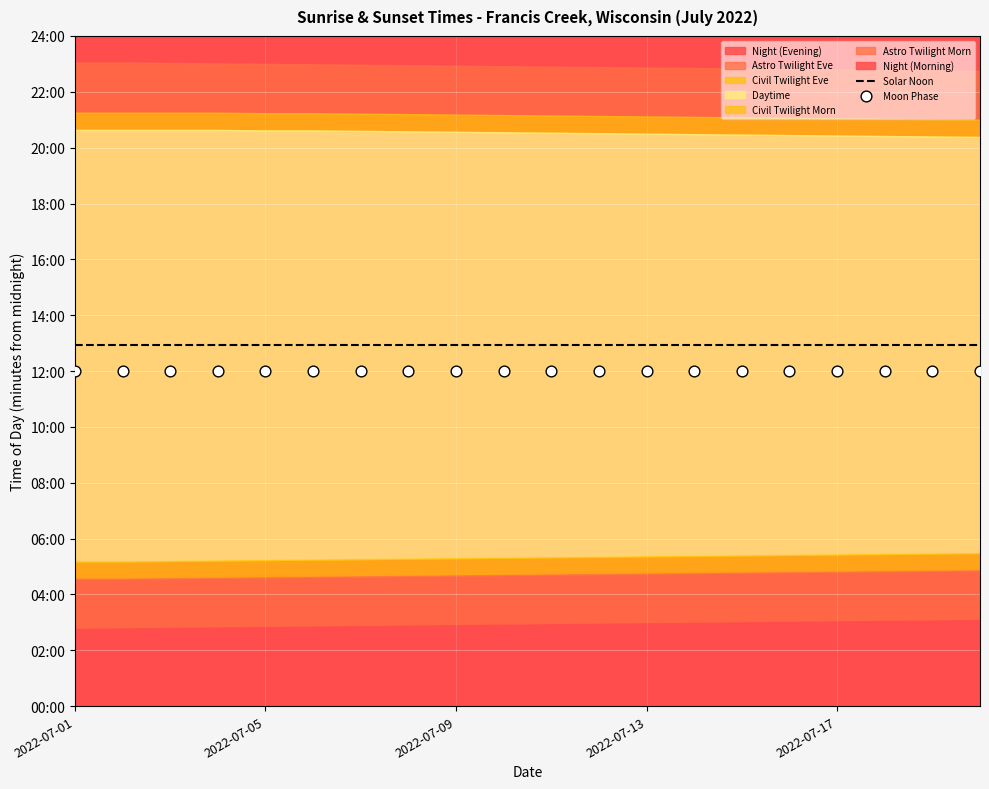

Is the value of Solar Noon at 5 greater than the value of Moon Phase at 19?

Yes